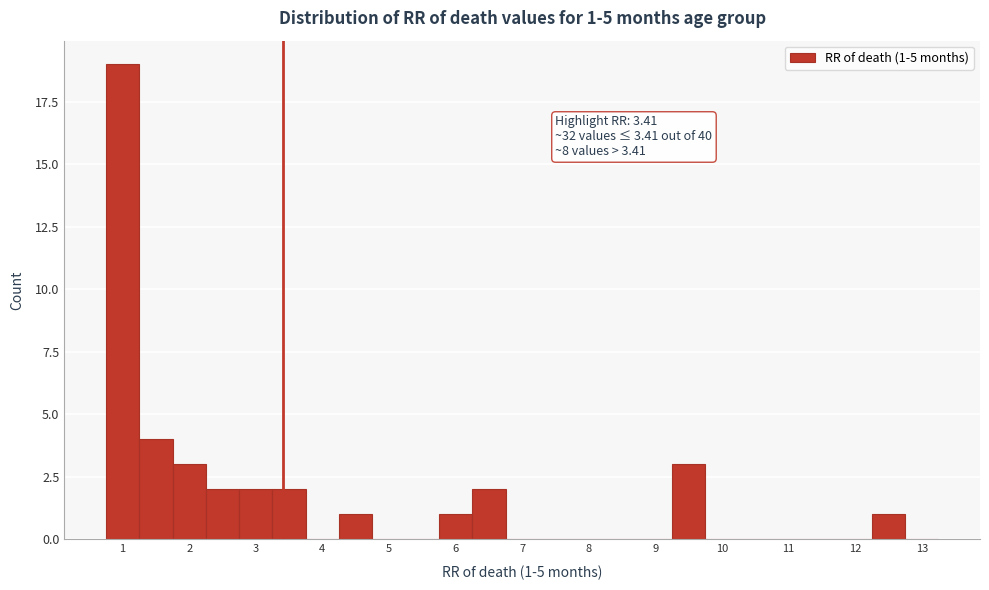

Which range on the x-axis has the tallest bar?

0.75 to 1.25